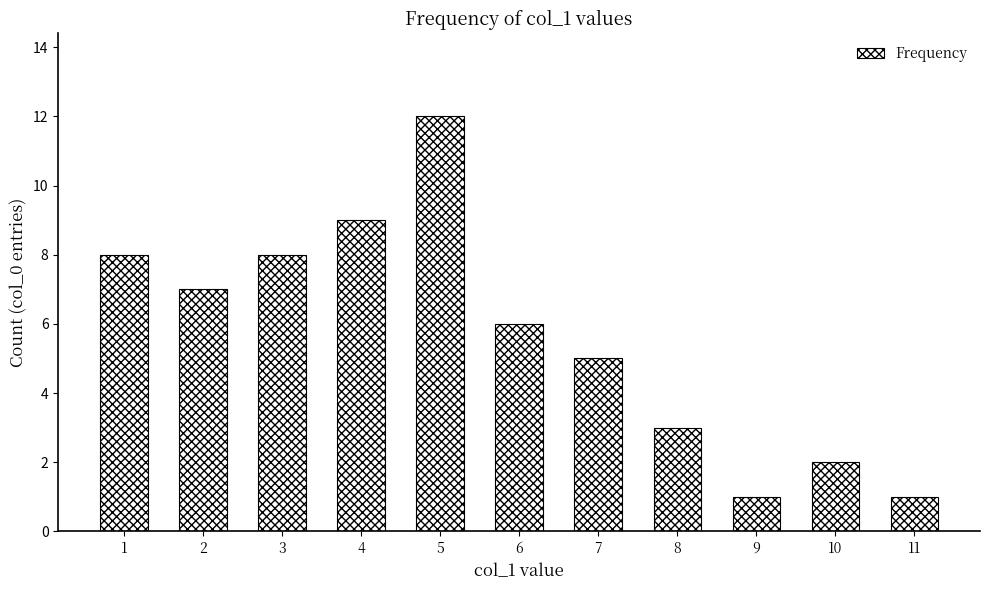

What is the value of the 9th bar from the left?

1